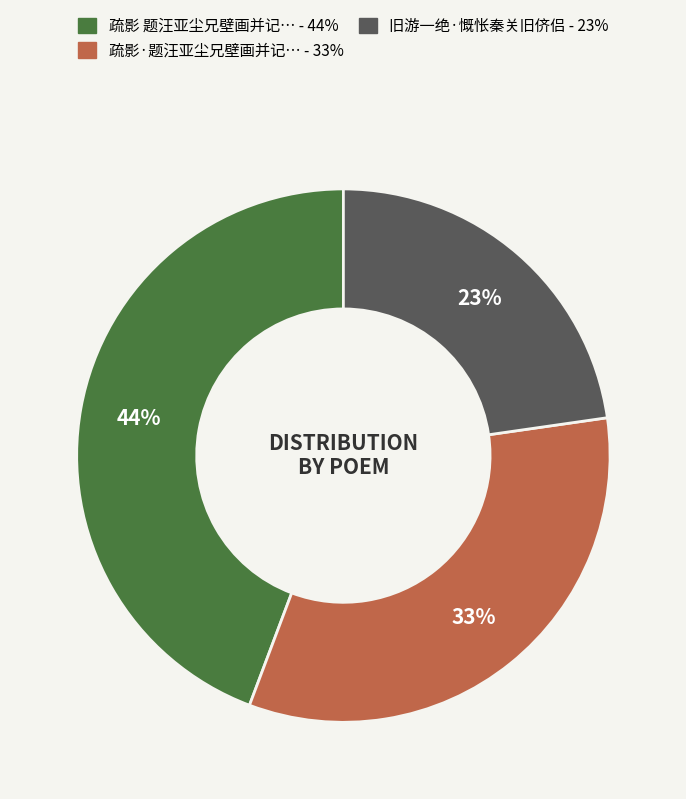

To the nearest percent, what is the average slice percentage?

33%